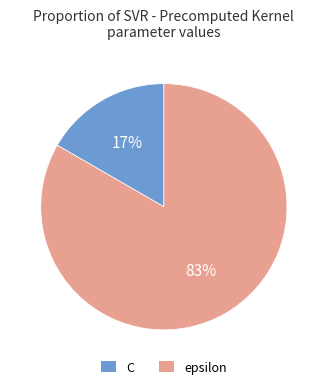

Which slice is the smallest?

C